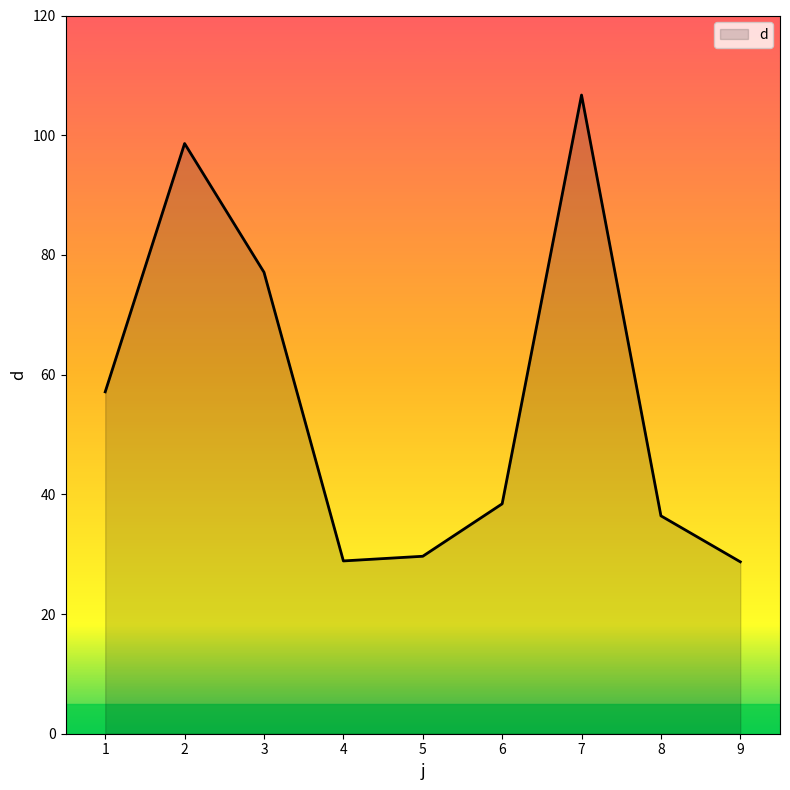

The chart shows a value of 28.7 at 9. True or false?

True